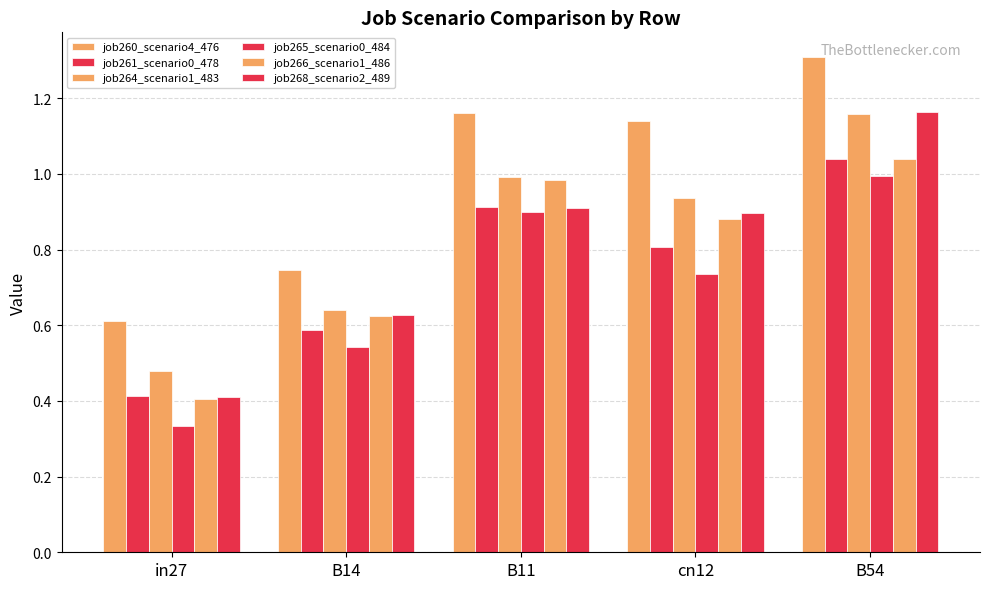

What is the label of the 1st bar from the left?

in27